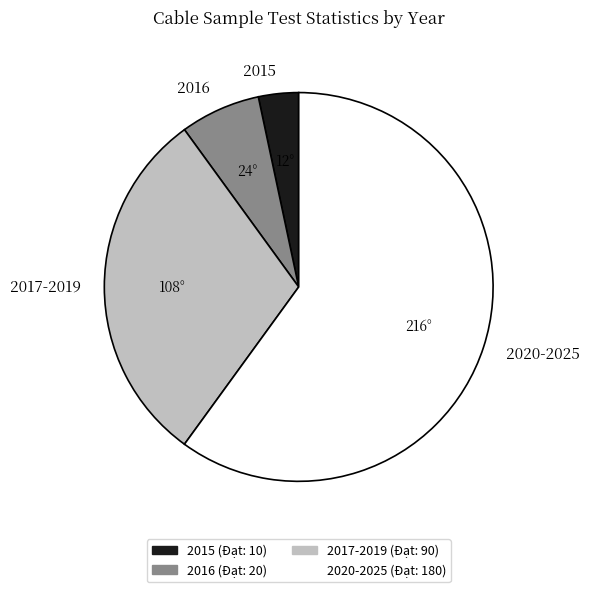

Which slice is the largest?

2020-2025